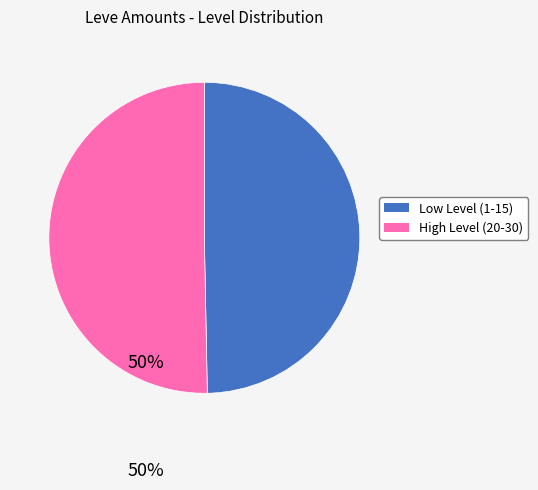

Combined, do Low Level (1-15) and High Level (20-30) account for over 50%?

Yes